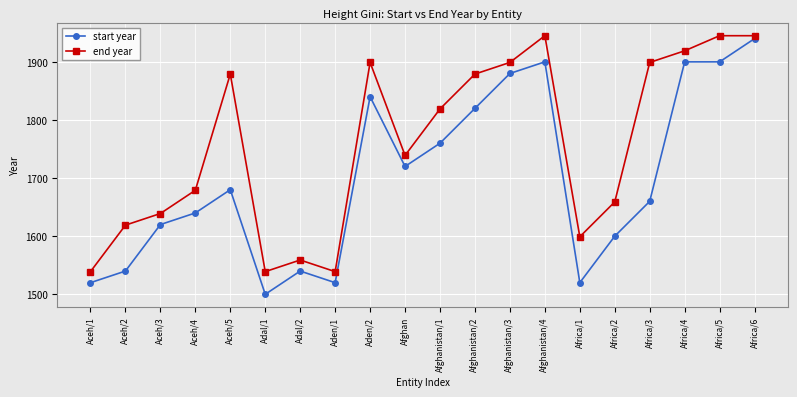

What is the value of the start year point at the 3rd from the left?

1620